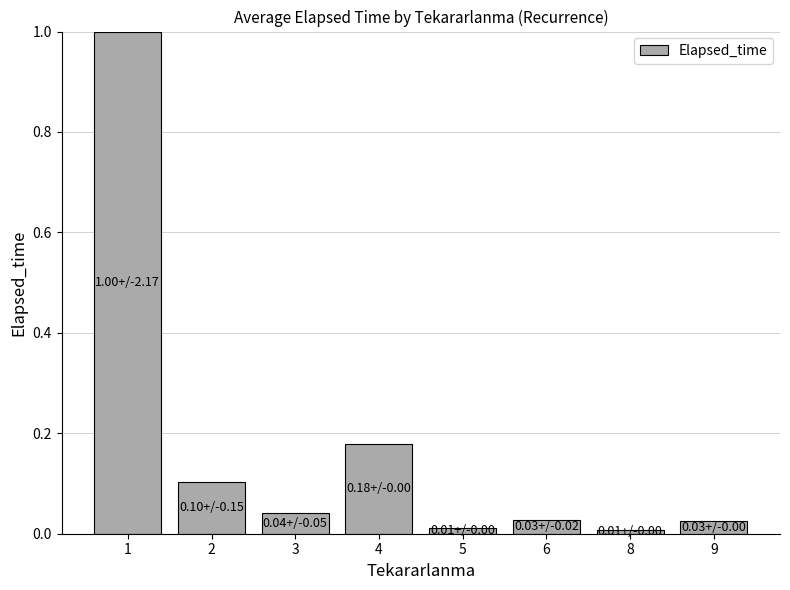

The chart shows a value of 0.0 at 9. True or false?

True